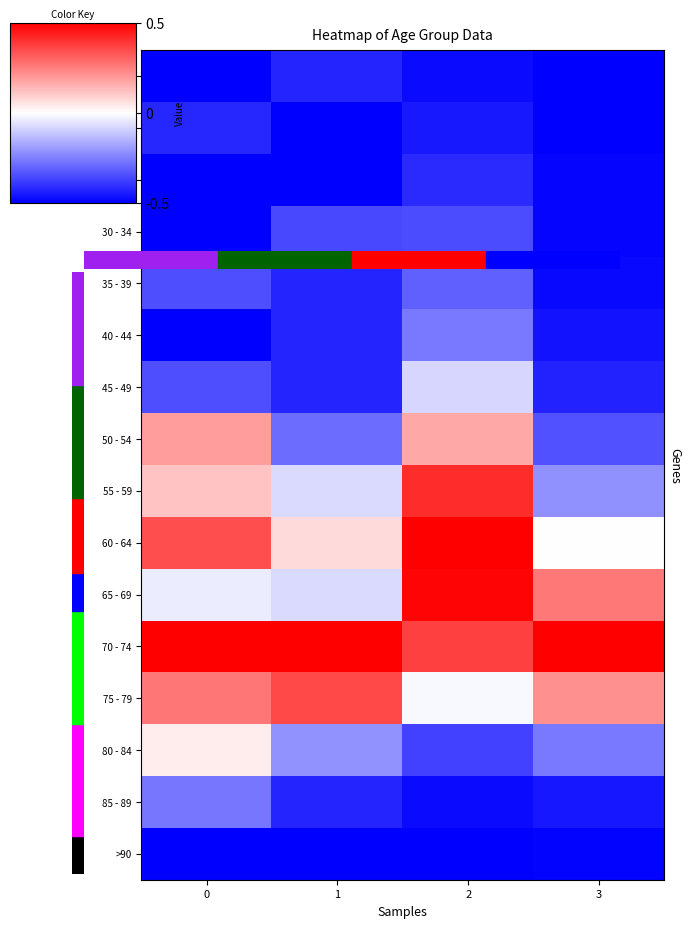

At how many categories does at least one series exceed 0?

4